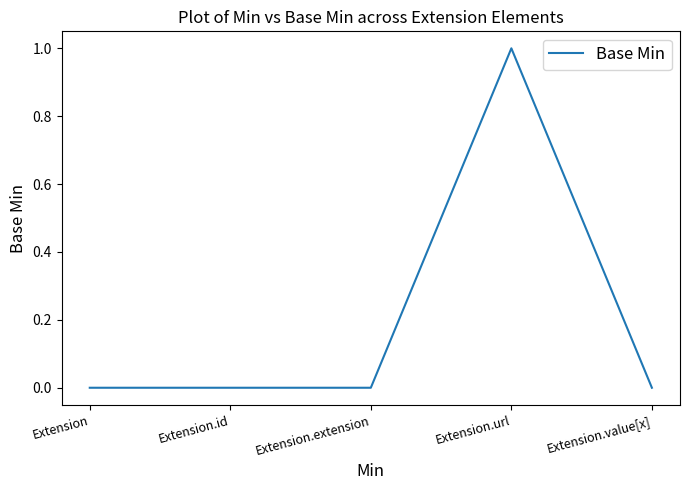

How many lines are shown in the chart?

1